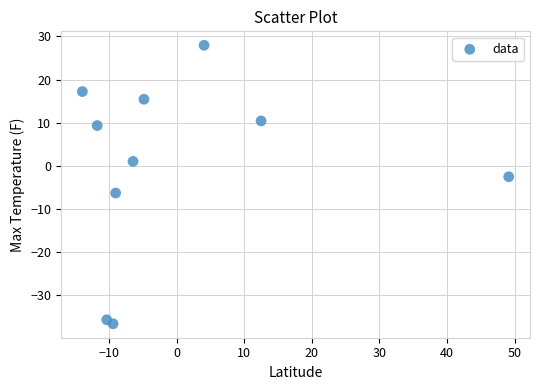

What Y value in the scatter plot is closest to -4?

-2.6